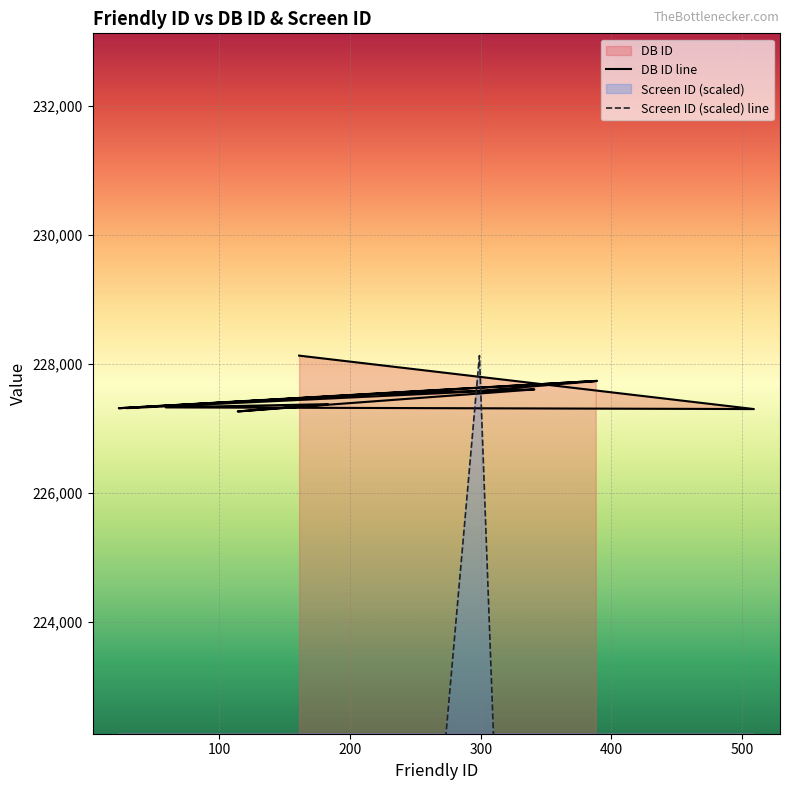

Which series has the widest spread of values?

Screen ID (scaled) line